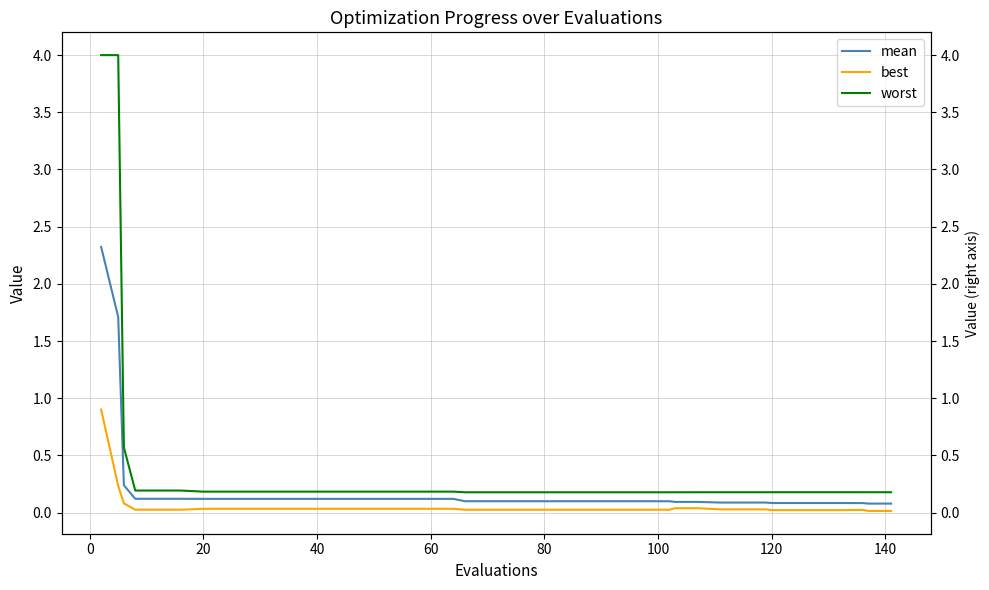

True or false: mean has more than 1 points higher than both neighbors.

False